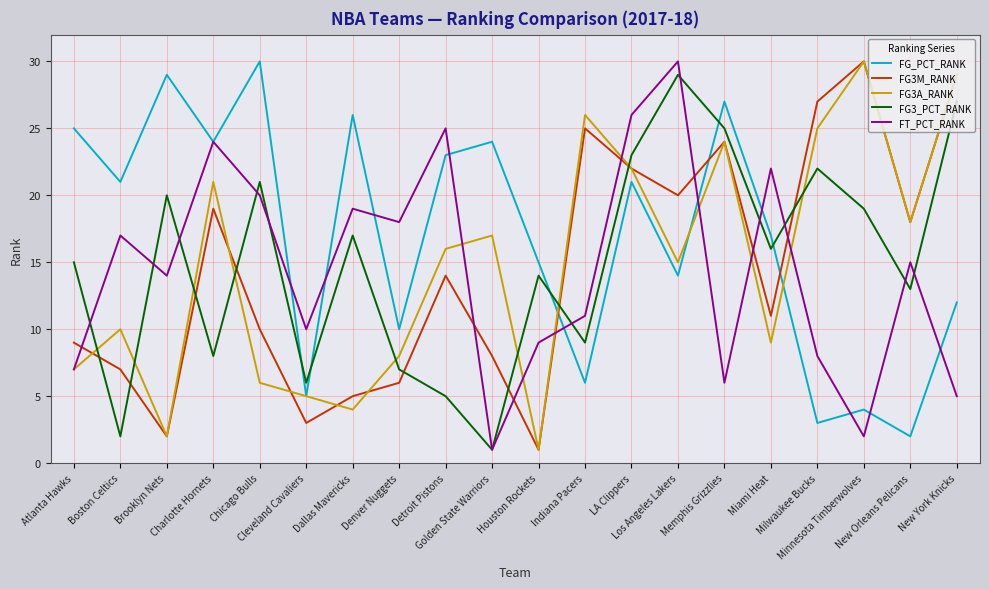

What is the maximum value for FG3_PCT_RANK?

29